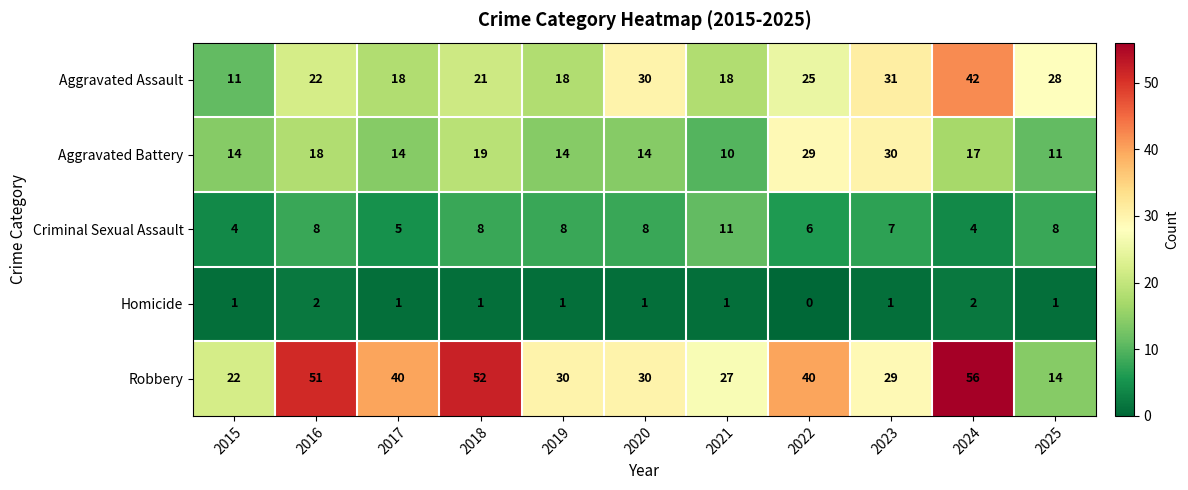

Rank the series at 2018 from lowest to highest value.

Homicide, Criminal Sexual Assault, Aggravated Battery, Aggravated Assault, Robbery